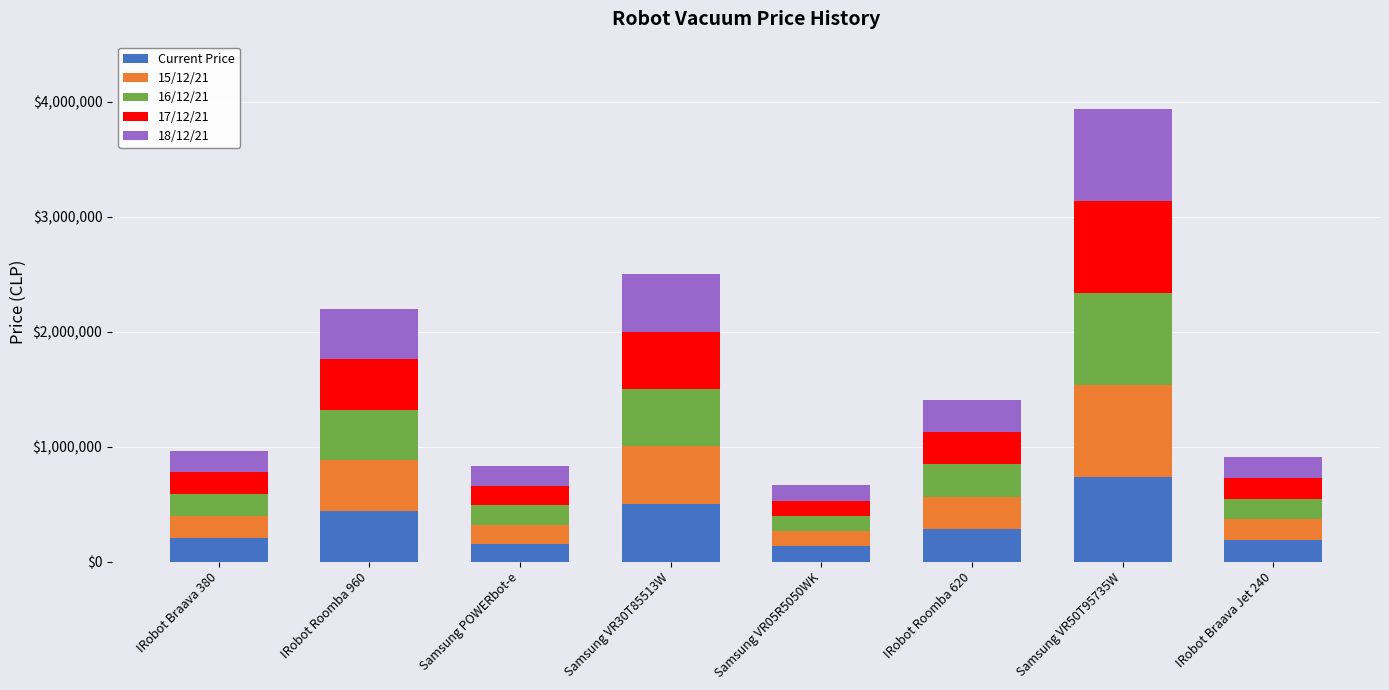

Are the bars grouped side by side (vs. stacked)?

No